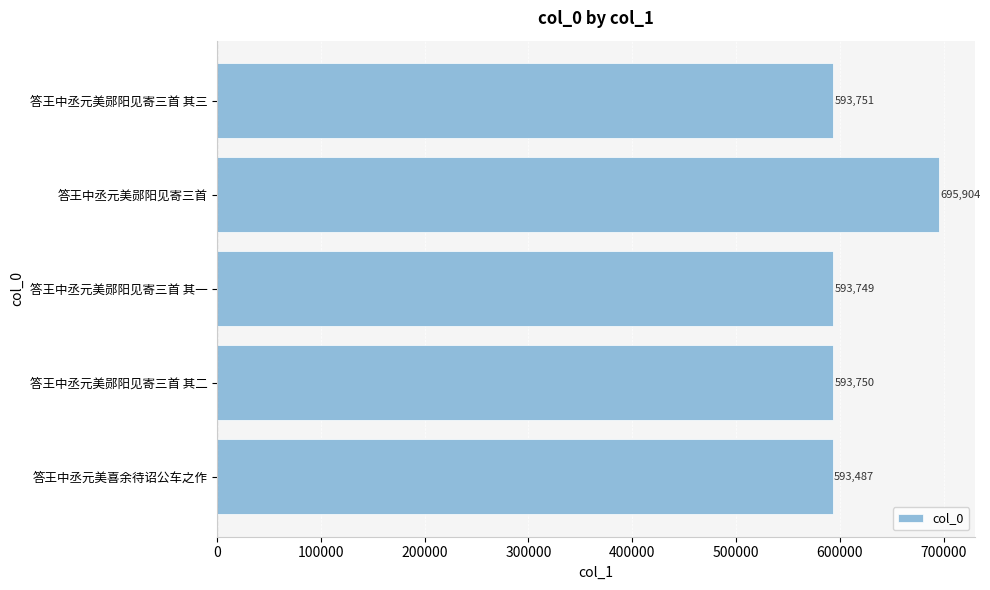

Reading top to bottom, list all the values displayed in this chart.

593751	695904	593749	593750	593487